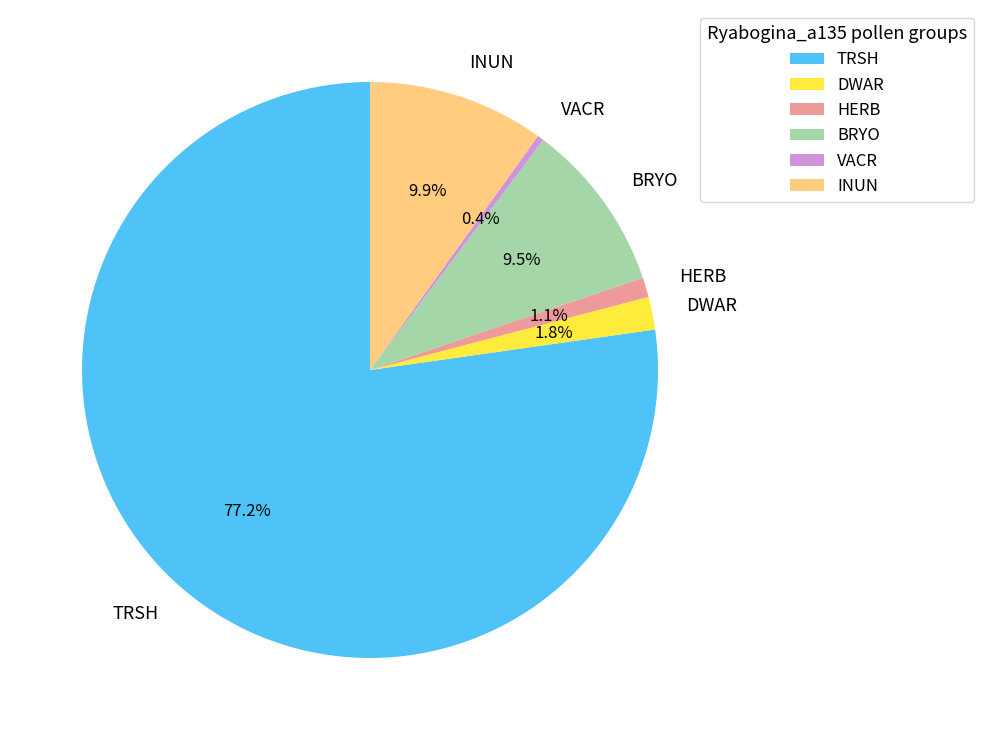

To the nearest percent, what is the difference between the largest and smallest slice percentages?

77%